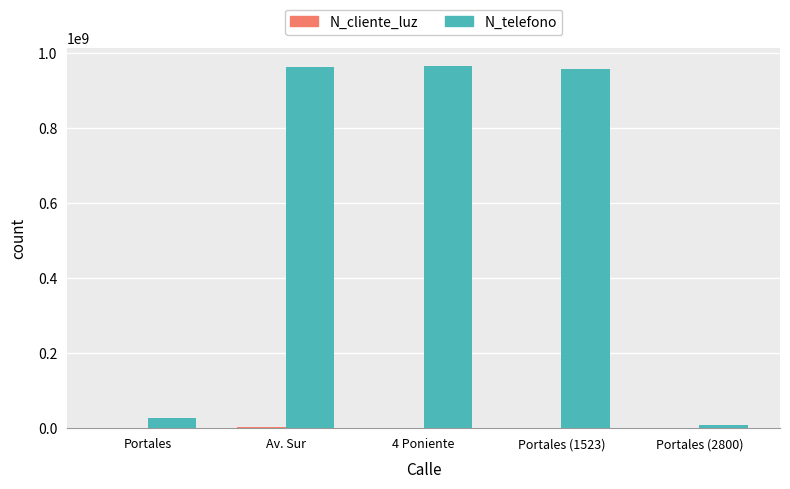

Where does the N_telefono series first go above 958714336?

Av. Sur